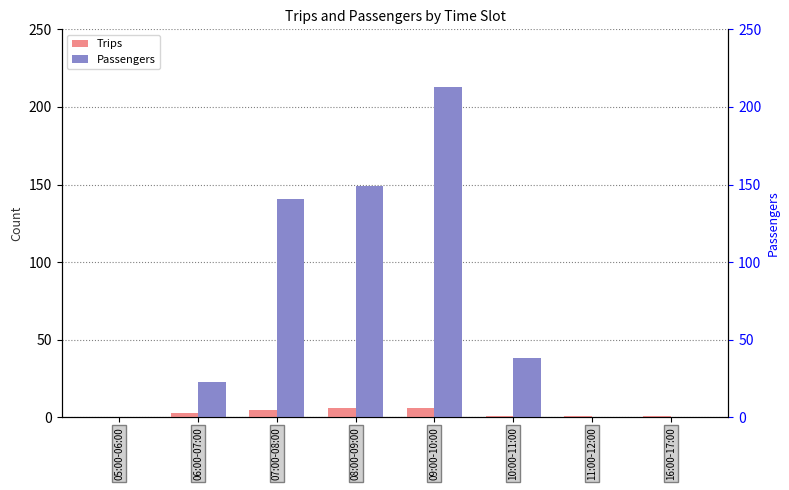

How many bars are there in total?

16